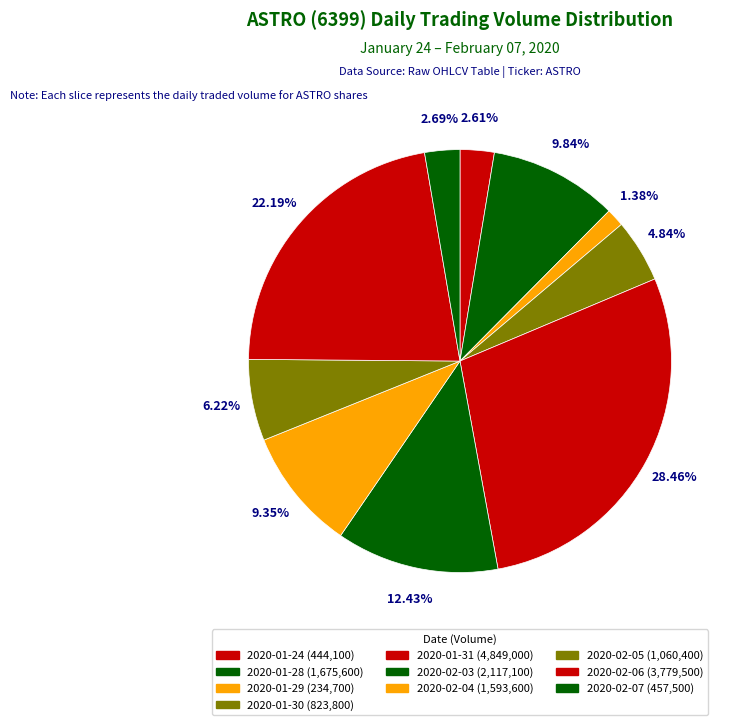

Is there any slice that represents more than half of the pie?

No